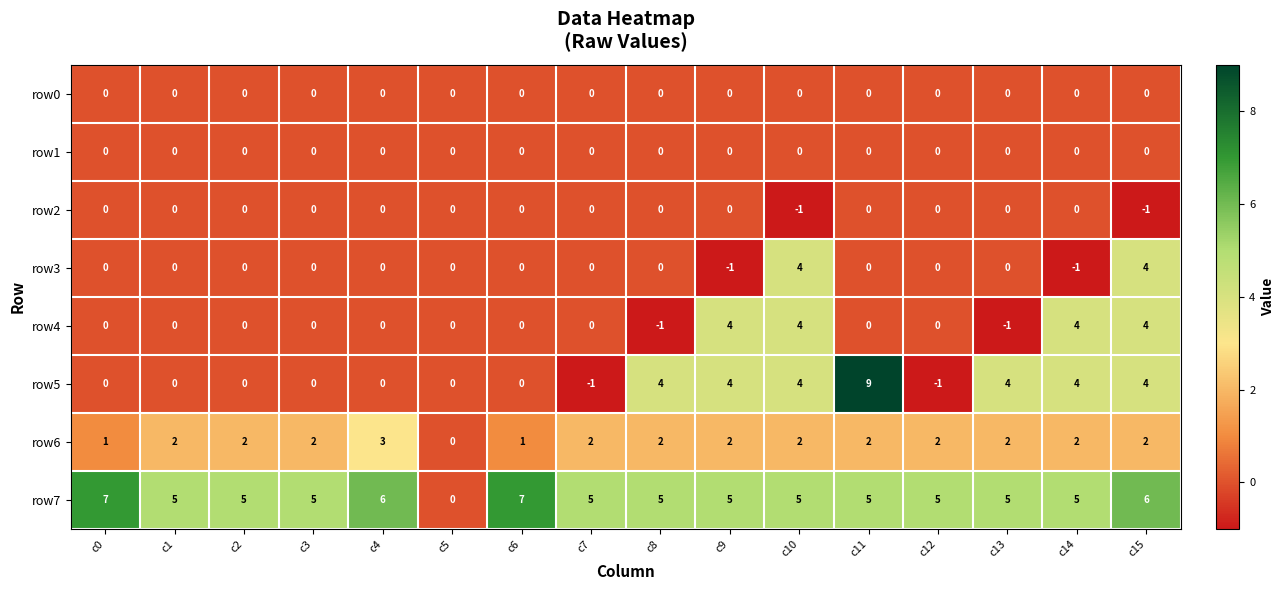

What is the difference between the maximum and minimum values in the row6 series?

3